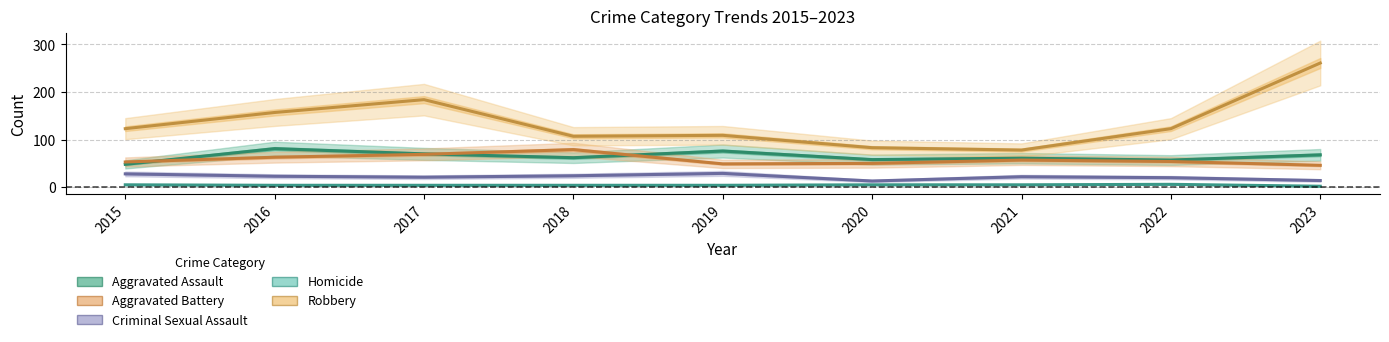

Which category has the highest value across all series?

2023